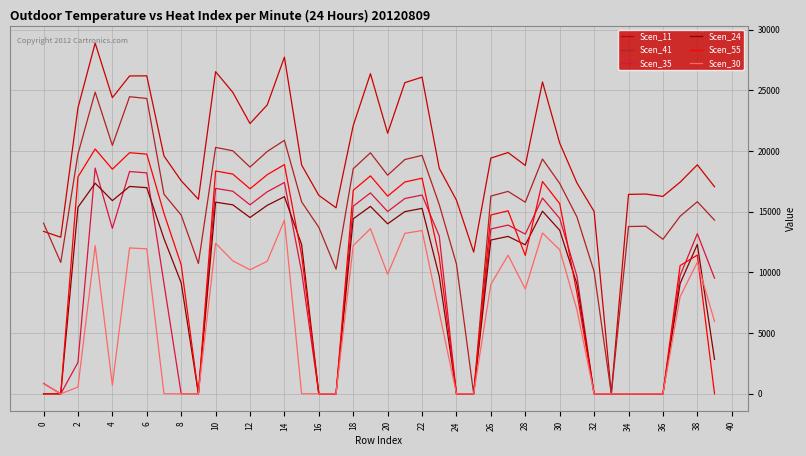

Which series has the largest total across all categories?

Scen_11